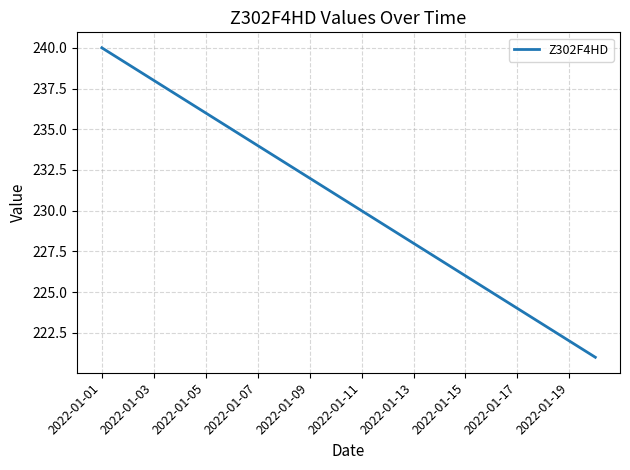

What is the difference between the maximum and minimum values?

19